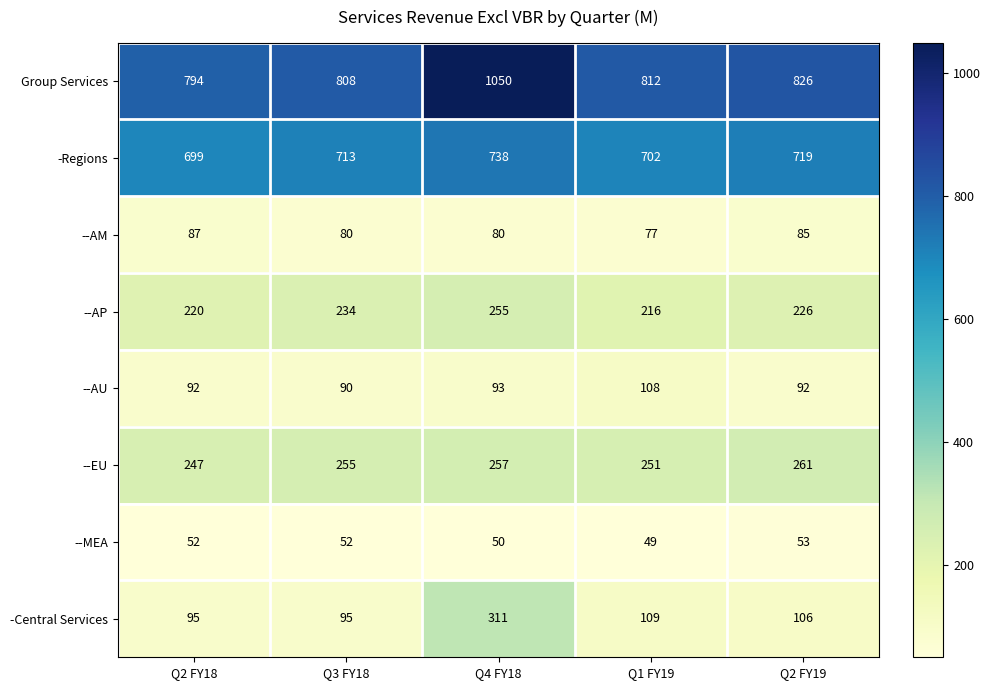

What is the average value of the Group Services series?

858